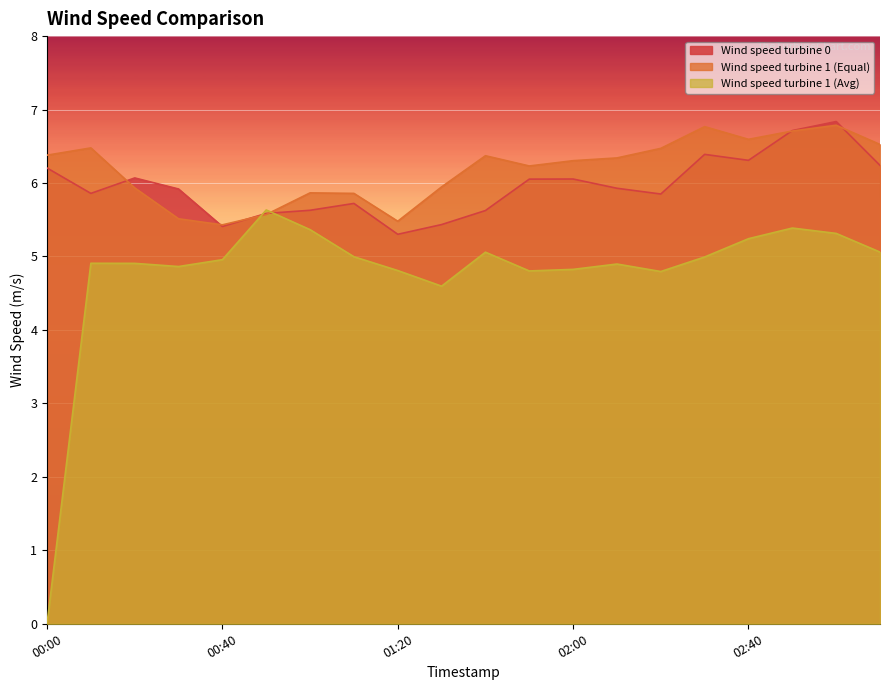

Rank the series at 00:50 from highest to lowest value.

Wind speed turbine 1 (Avg), Wind speed turbine 0, Wind speed turbine 1 (Equal)